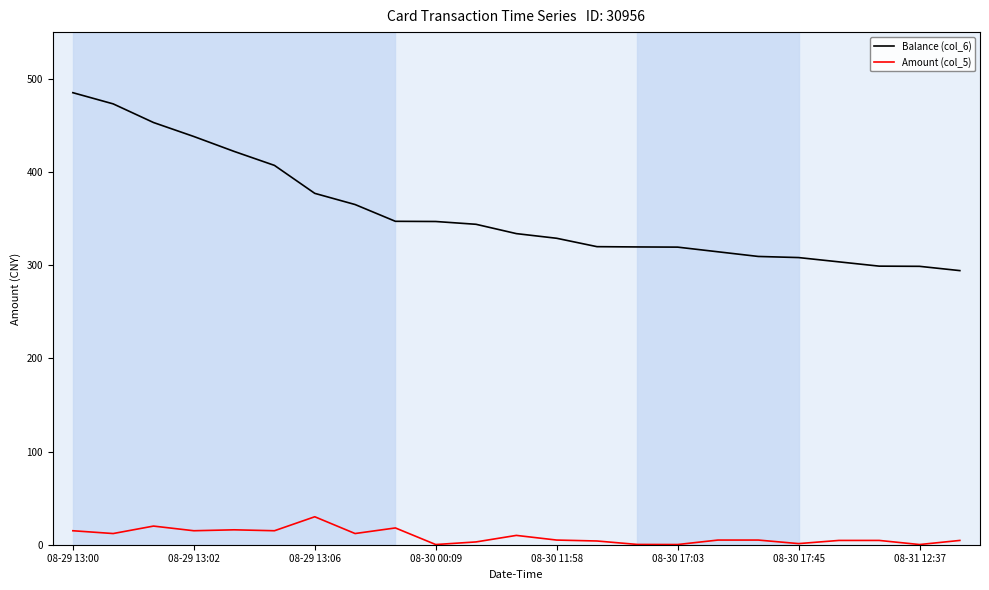

What is the maximum value shown in the chart?

485.0